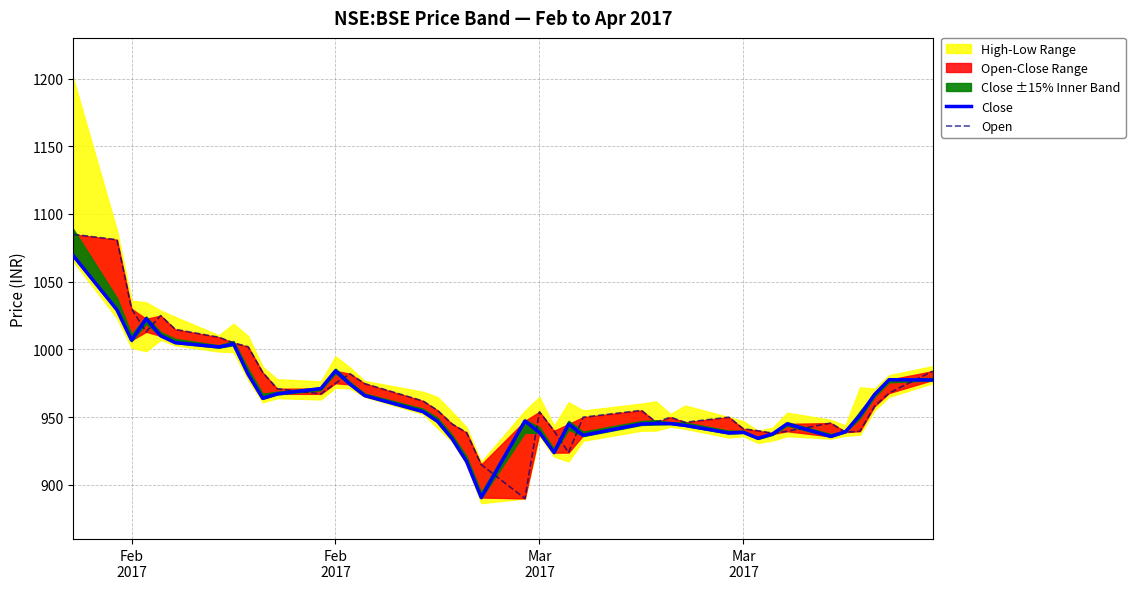

Rank the series by their maximum value, from highest to lowest.

Open, Close